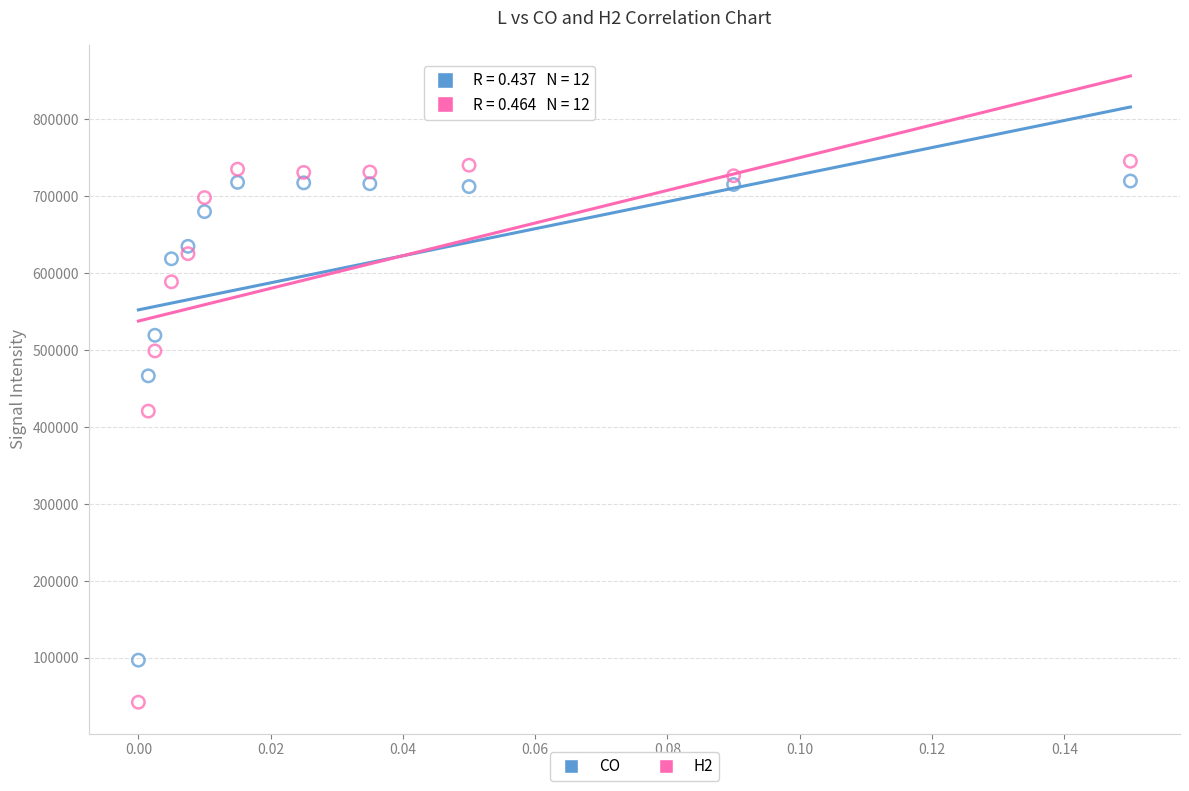

Which series has the largest Y range (max minus min)?

H2